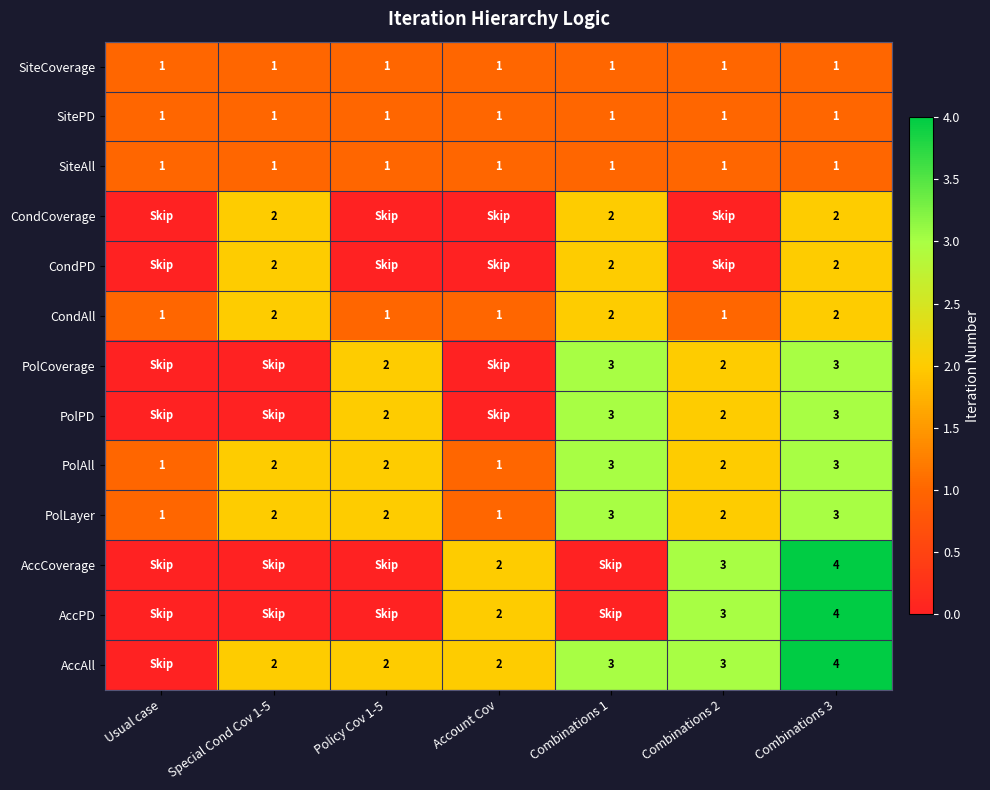

Count the number of categories in the chart.

7